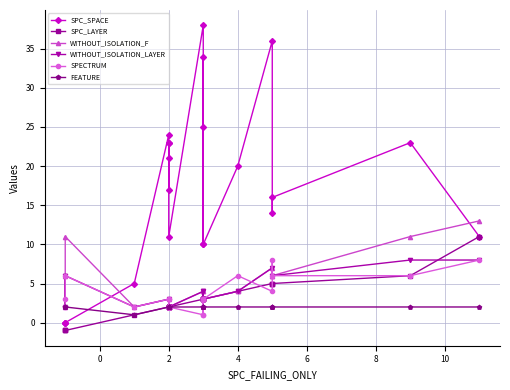

After their last crossing, which series has the higher values: SPECTRUM or FEATURE?

SPECTRUM